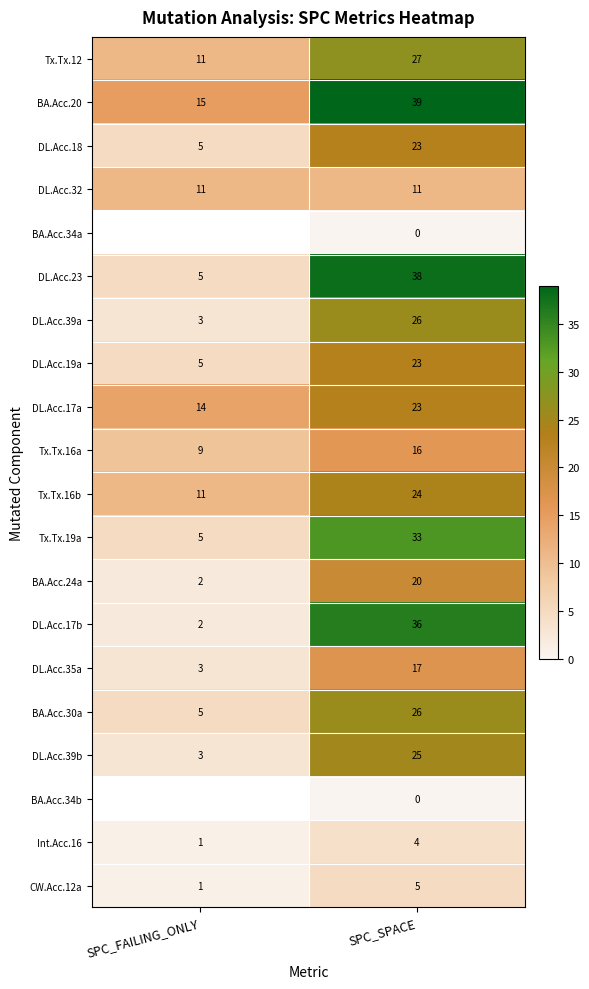

The Tx.Tx.16b series shows 11 at SPC_FAILING_ONLY. True or false?

True